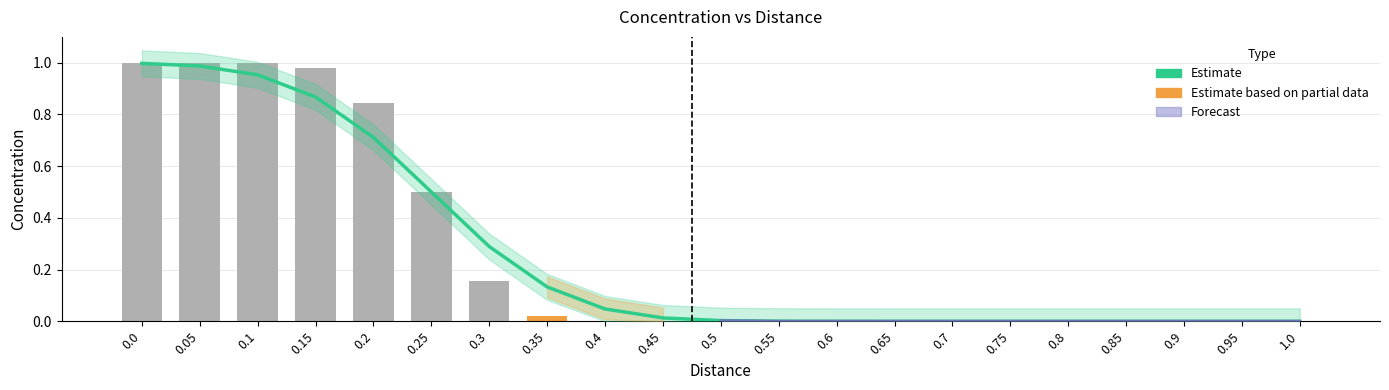

List the labels in order of value, largest first.

0.0, 0.05, 0.1, 0.15, 0.2, 0.25, 0.3, 0.35, 0.4, 0.45, 0.5, 0.55, 0.6, 0.65, 0.7, 0.75, 0.8, 0.85, 0.9, 0.95, 1.0